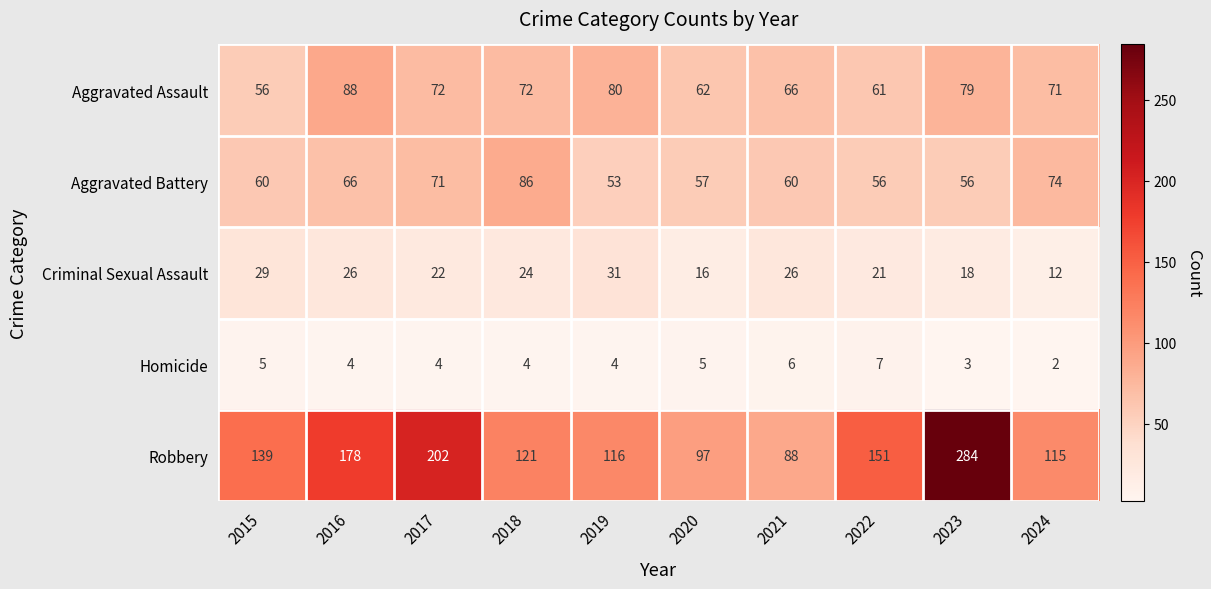

Rank the series at 2017 from lowest to highest value.

Homicide, Criminal Sexual Assault, Aggravated Battery, Aggravated Assault, Robbery